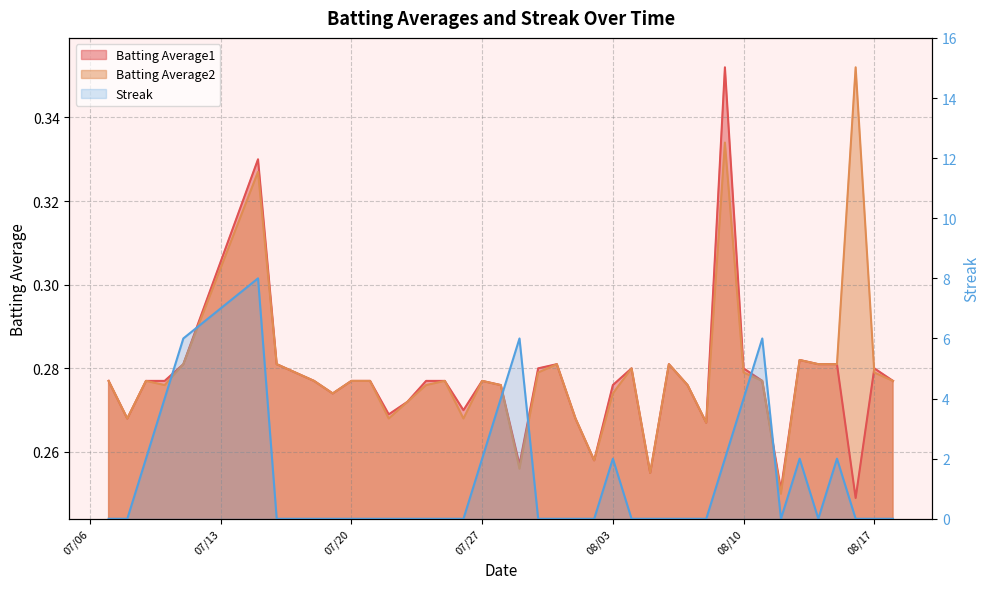

At which category is the sum across all series the highest?

2010-07-15